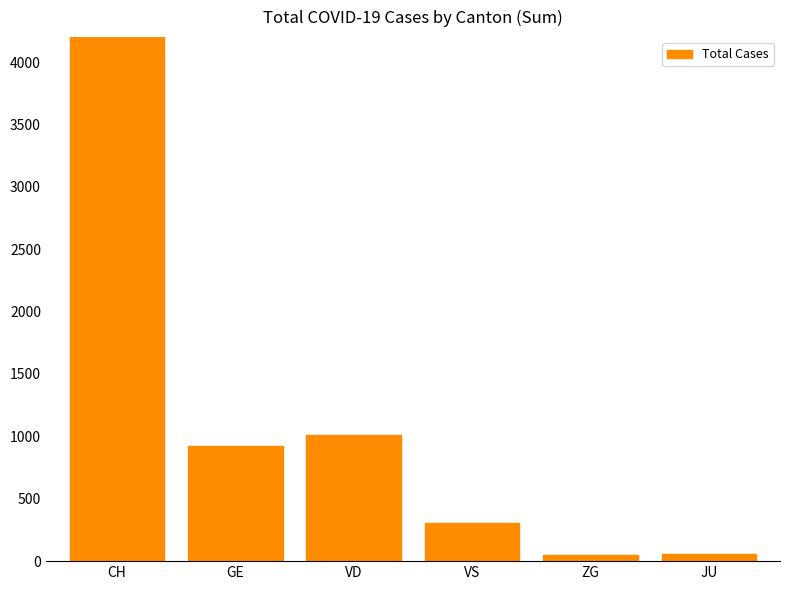

Which label corresponds to the largest value in the chart?

CH